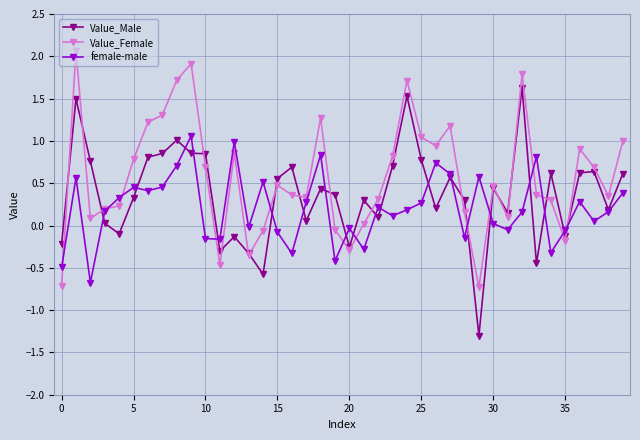

What are all the series names shown in the legend?

Value_Male, Value_Female, female-male